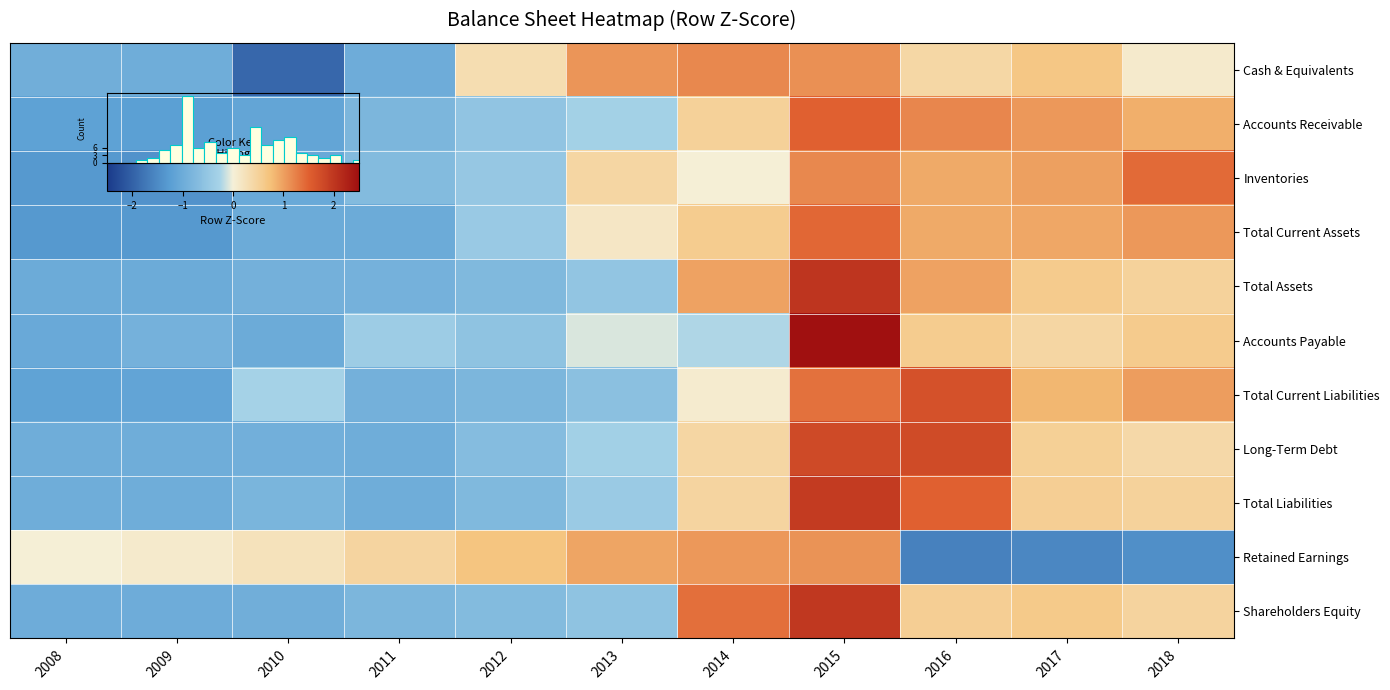

How many data points in Total Current Assets are above 0?

6